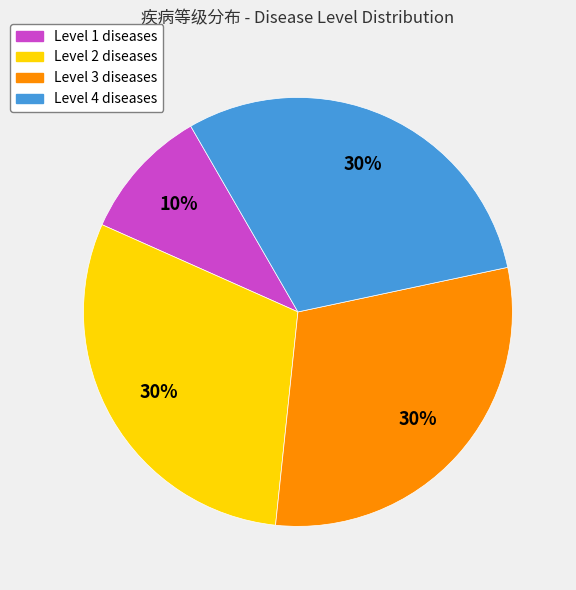

Is there any slice that represents more than half of the pie?

No